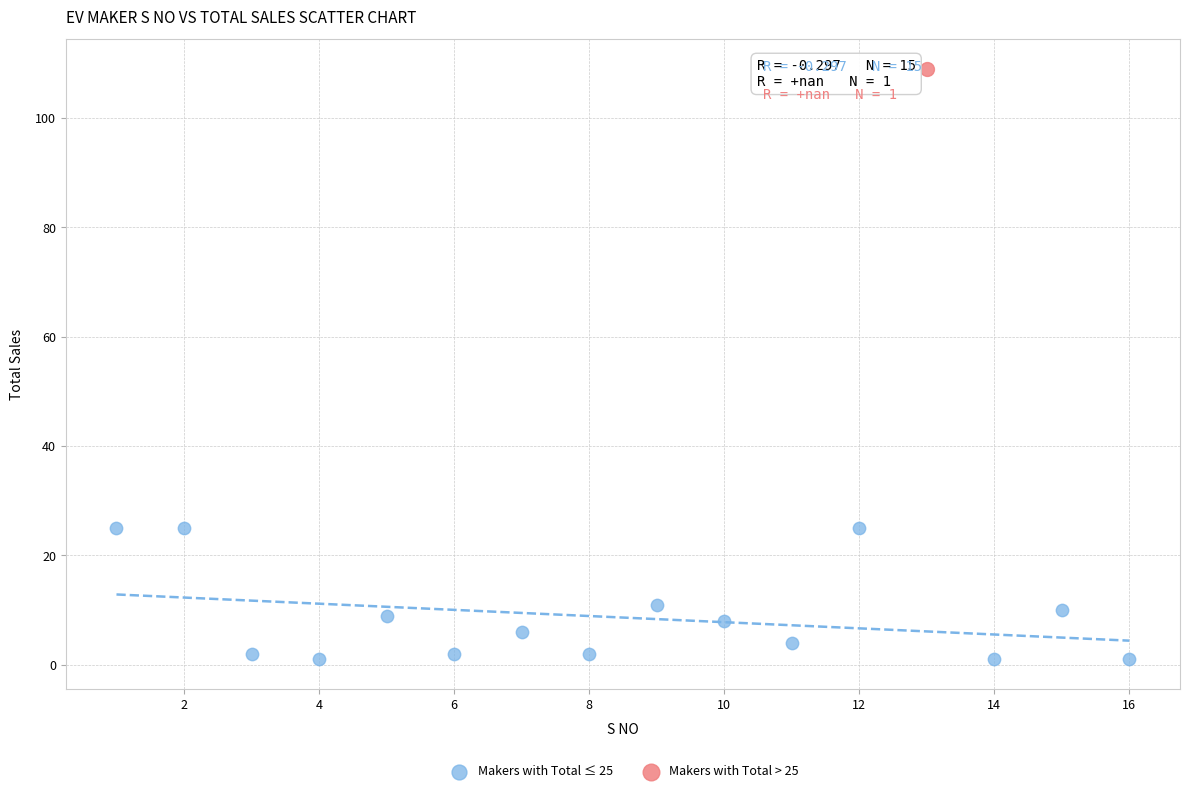

What are all the series names shown in the legend?

Makers with Total ≤ 25, Makers with Total > 25